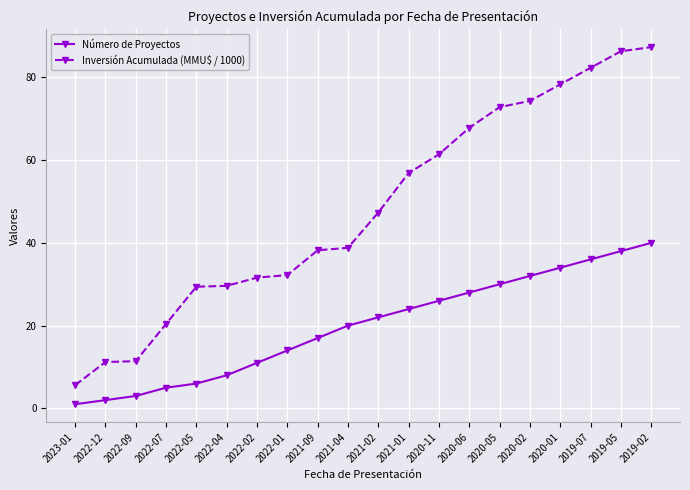

Read the Inversión Acumulada (MMU$ / 1000) value at 2020-02.

74.3